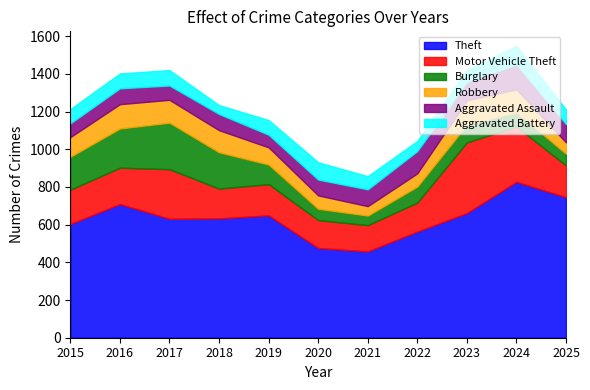

What is the sum of the Aggravated Battery values at 2018 and 2024?

145